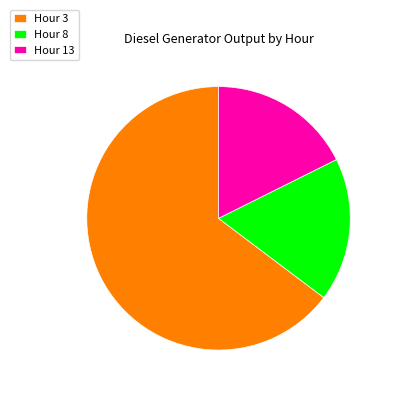

Is it true that Hour 8 is 10% of the pie?

False